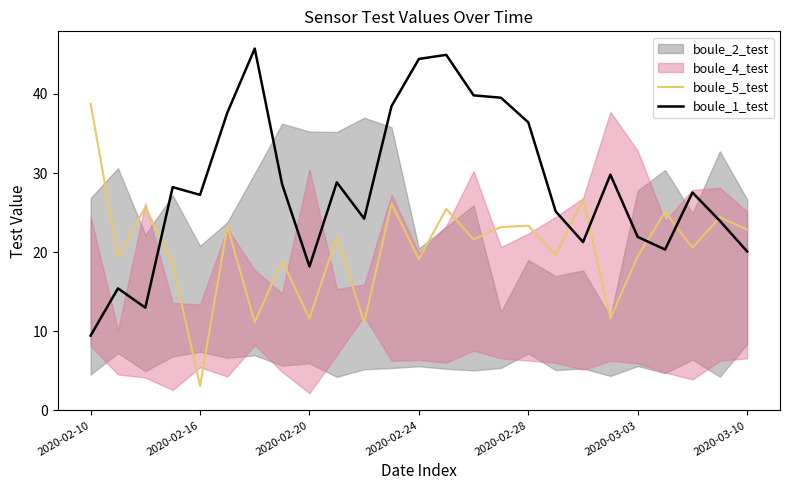

Is it true that boule_5_test equals 28.1 at 2020-02-24?

False